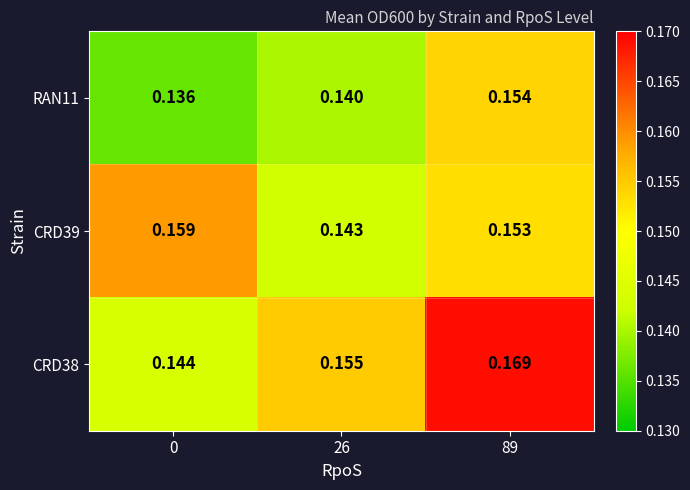

Is the value of CRD39 at 26 greater than the value of RAN11 at 26?

Yes